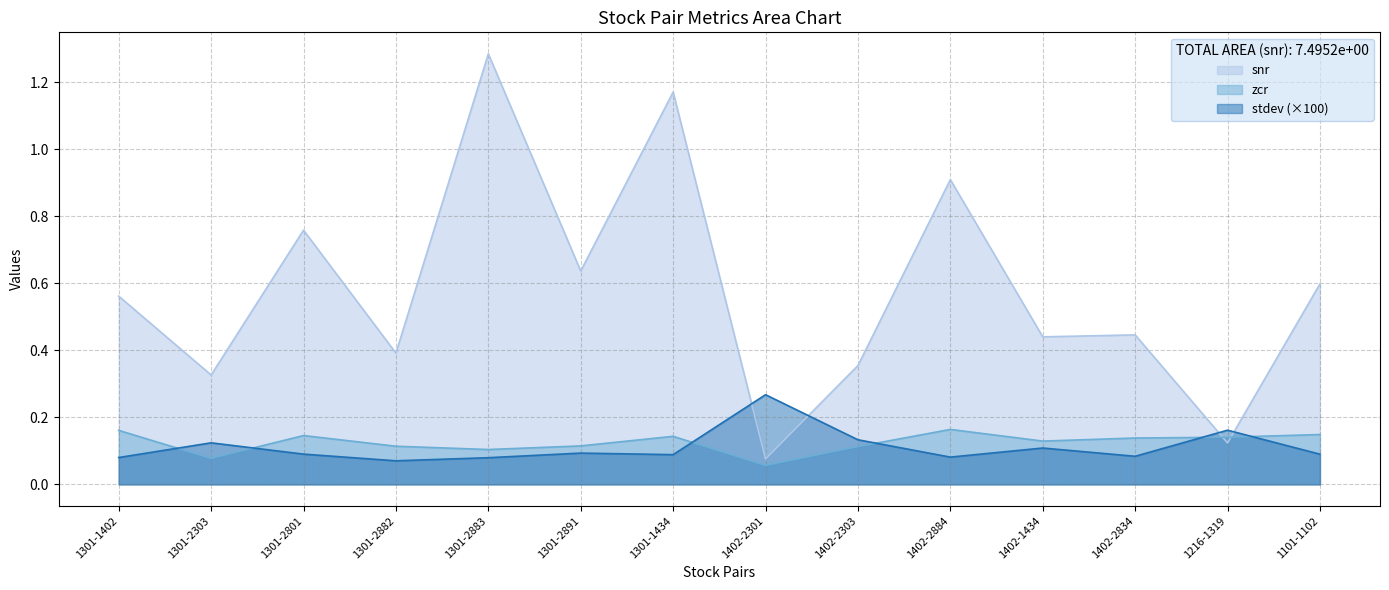

True or false: snr has a value of 0.2 at 1216-1319.

False